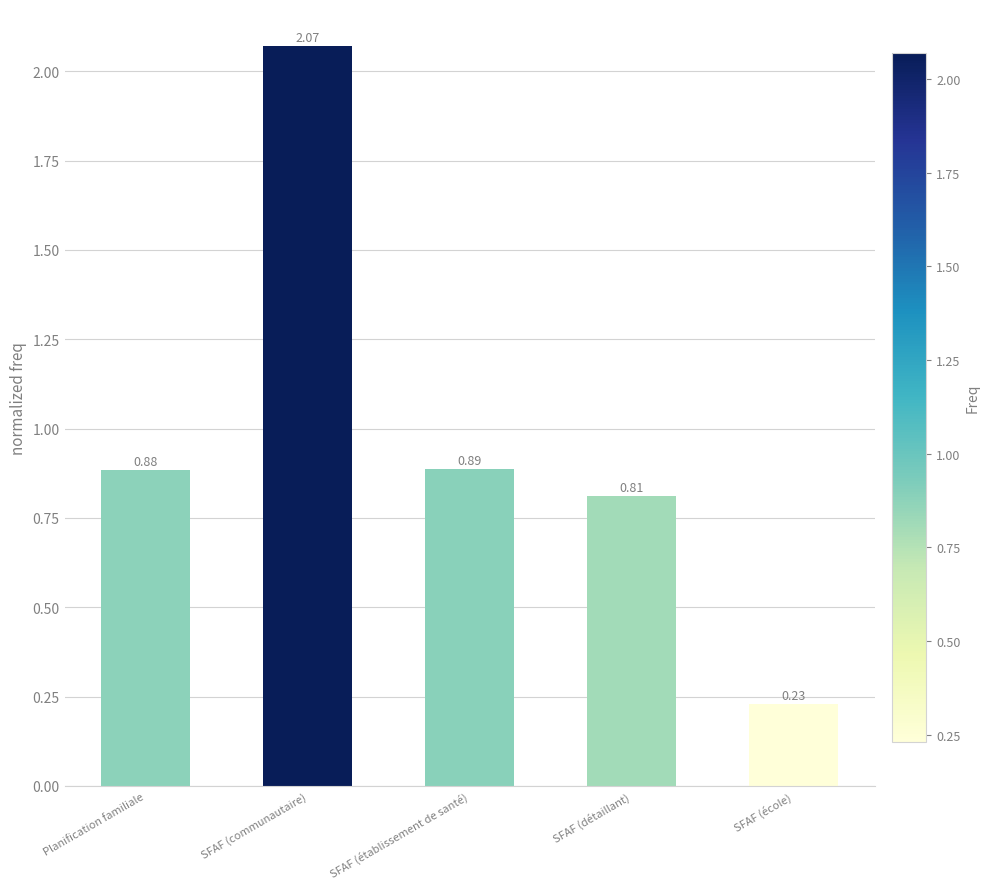

What is the label of the 4th bar from the right?

SFAF (communautaire)